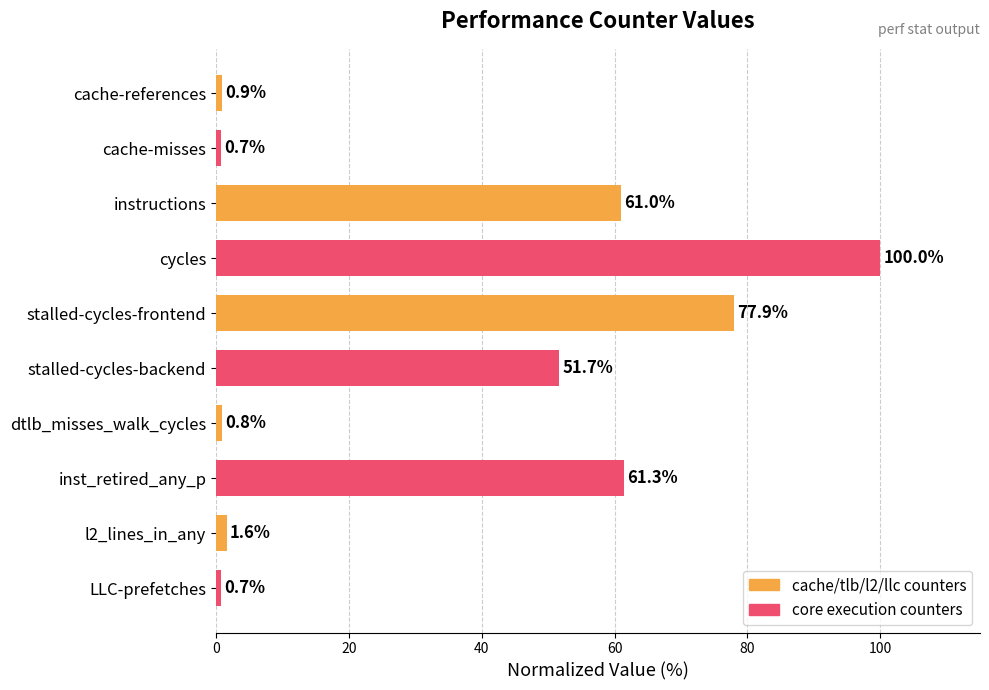

The value at inst_retired_any_p is 61.3. True or false?

True